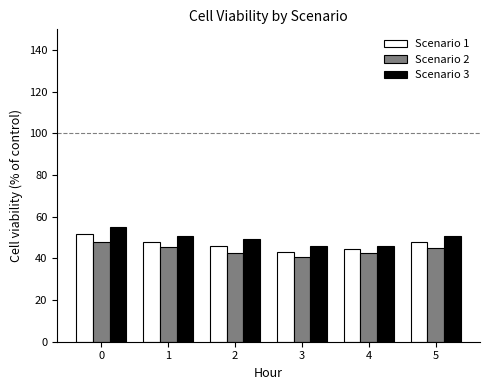

How many series are shown in this chart?

3